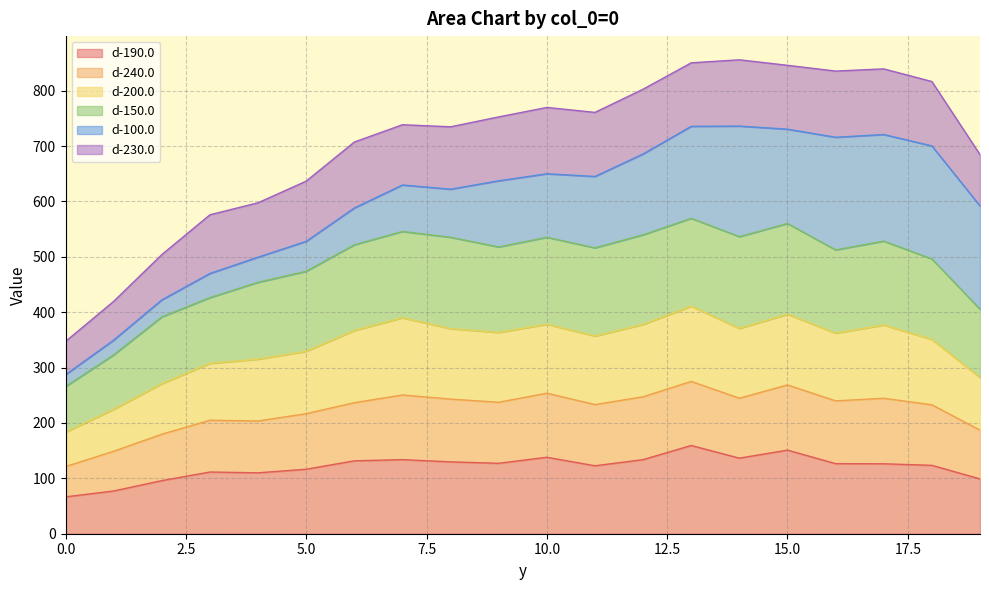

The value of d-190.0 at 15.0 is 151.0. True or false?

True